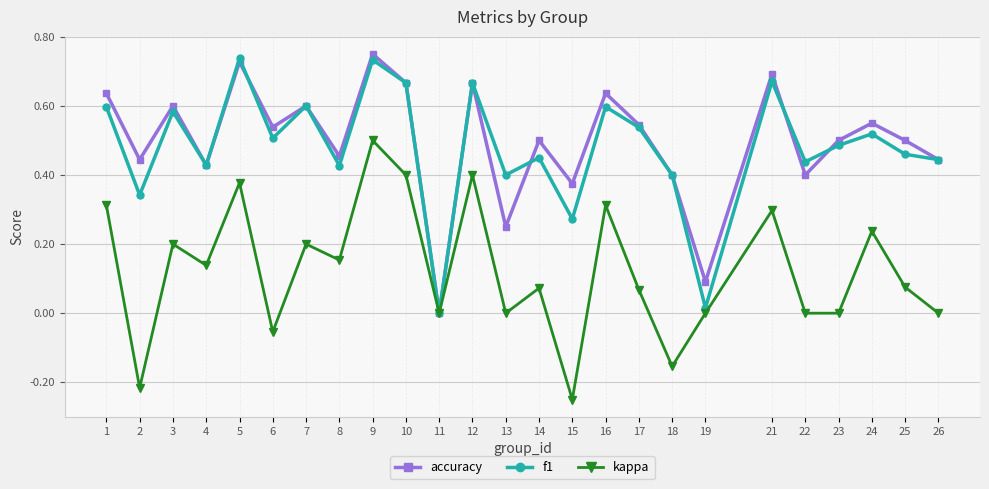

At which label does accuracy reach its peak?

9